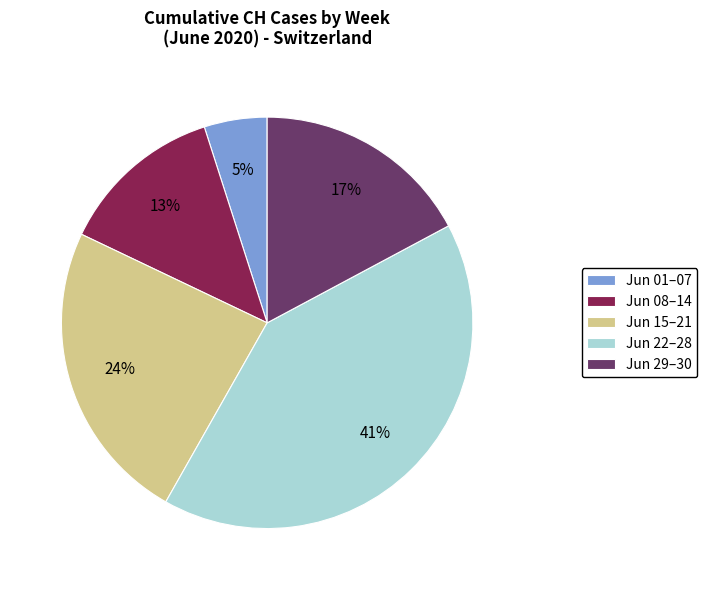

Do Jun 01–07 and Jun 22–28 together represent more than half of the pie?

No